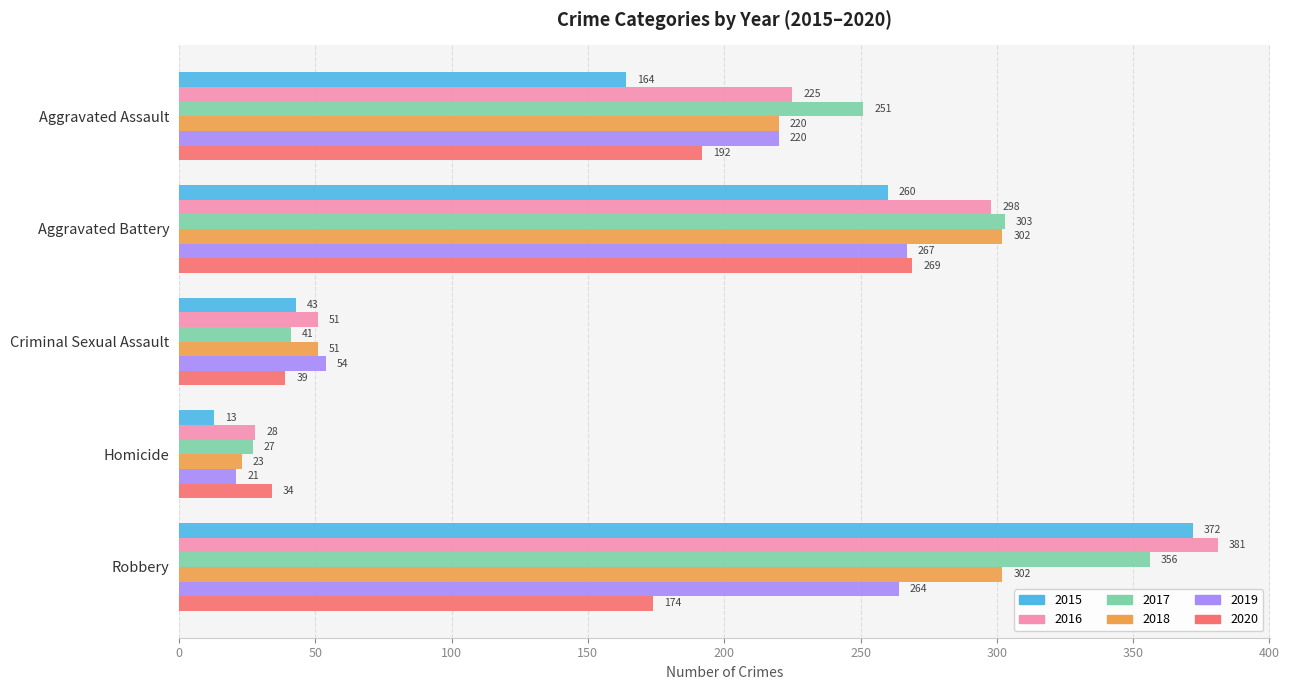

The 2017 series shows 497 at Robbery. True or false?

False